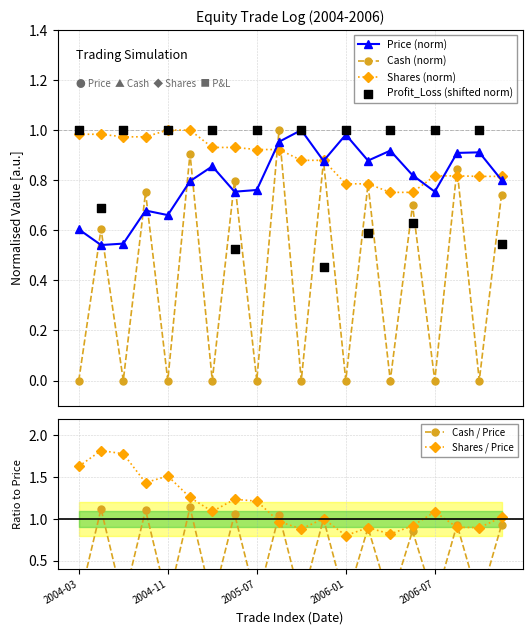

Which series contains the highest Y value?

Profit_Loss (shifted norm)